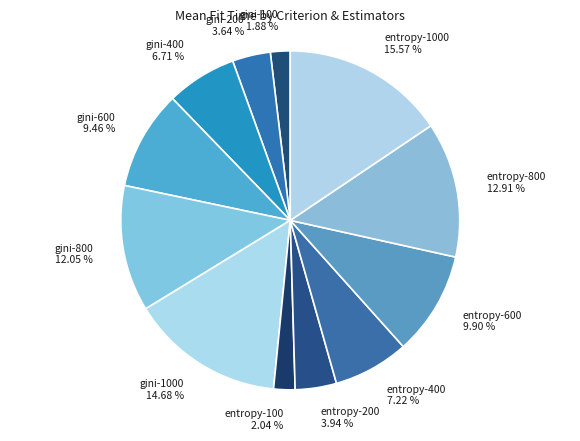

What is the ratio of the value at entropy-100 to the value at entropy-400?

0.3